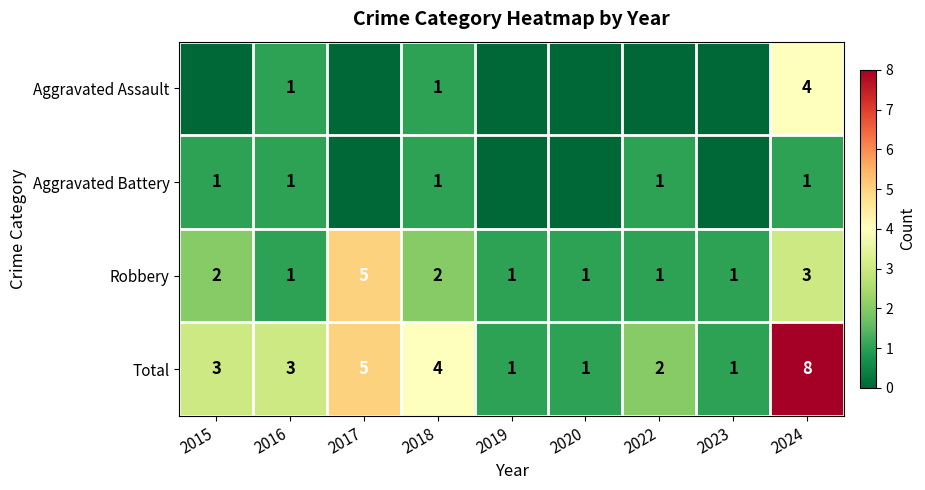

True or false: Aggravated Battery has a value of 1 at 2015.

True